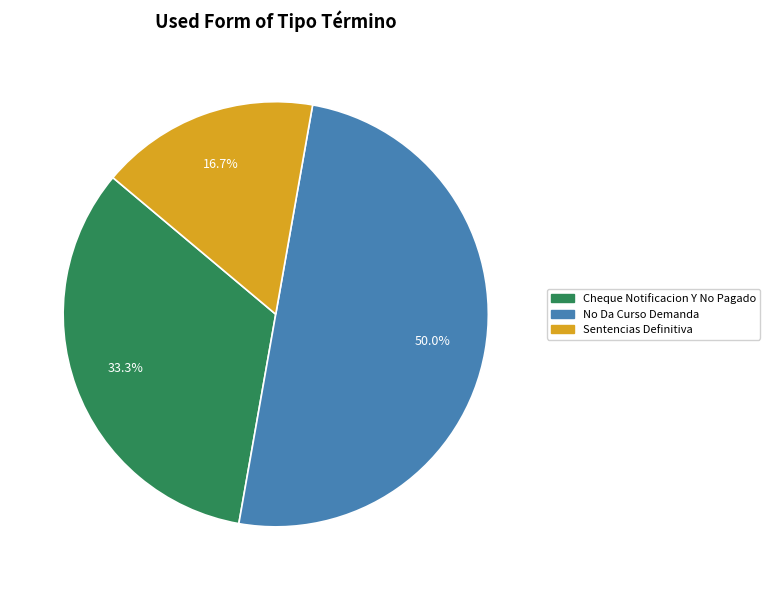

To the nearest percent, what is the difference between the Cheque Notificacion Y No Pagado and No Da Curso Demanda slice percentages?

17%